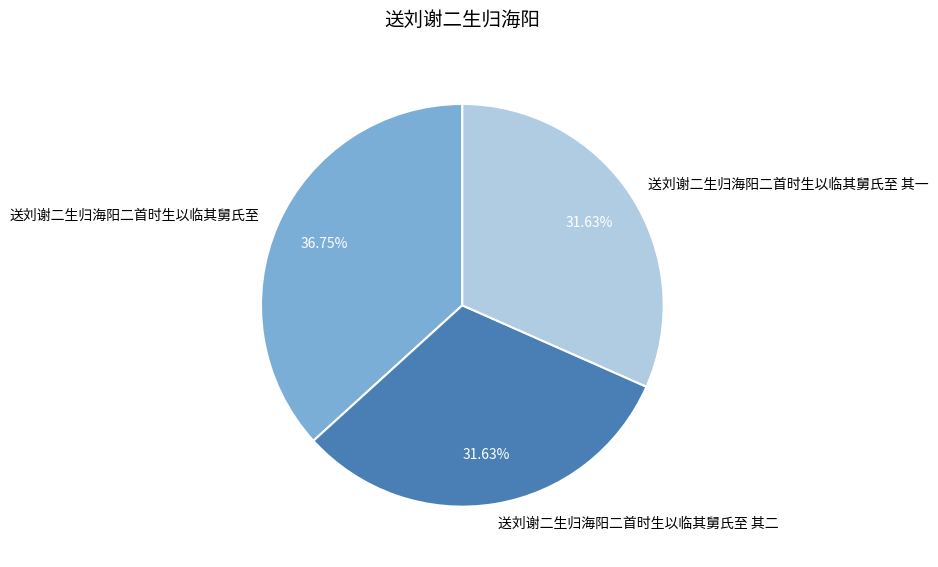

To the nearest percent, what is the average slice percentage?

33%